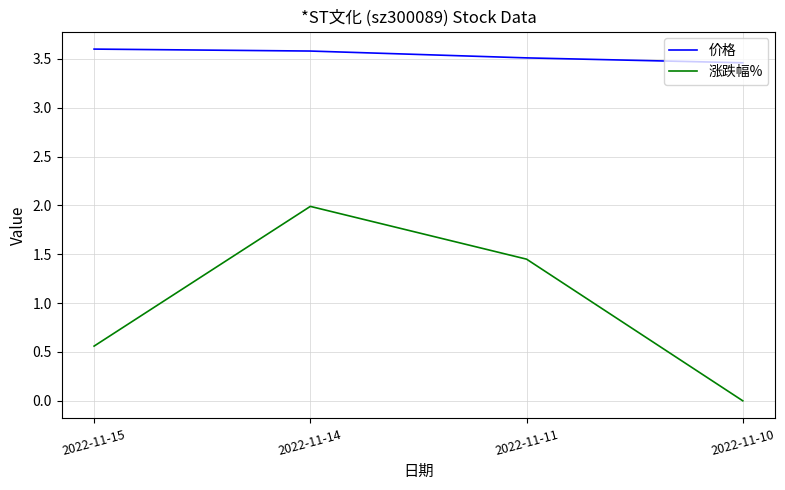

Is this an area chart (filled region under the line)?

No